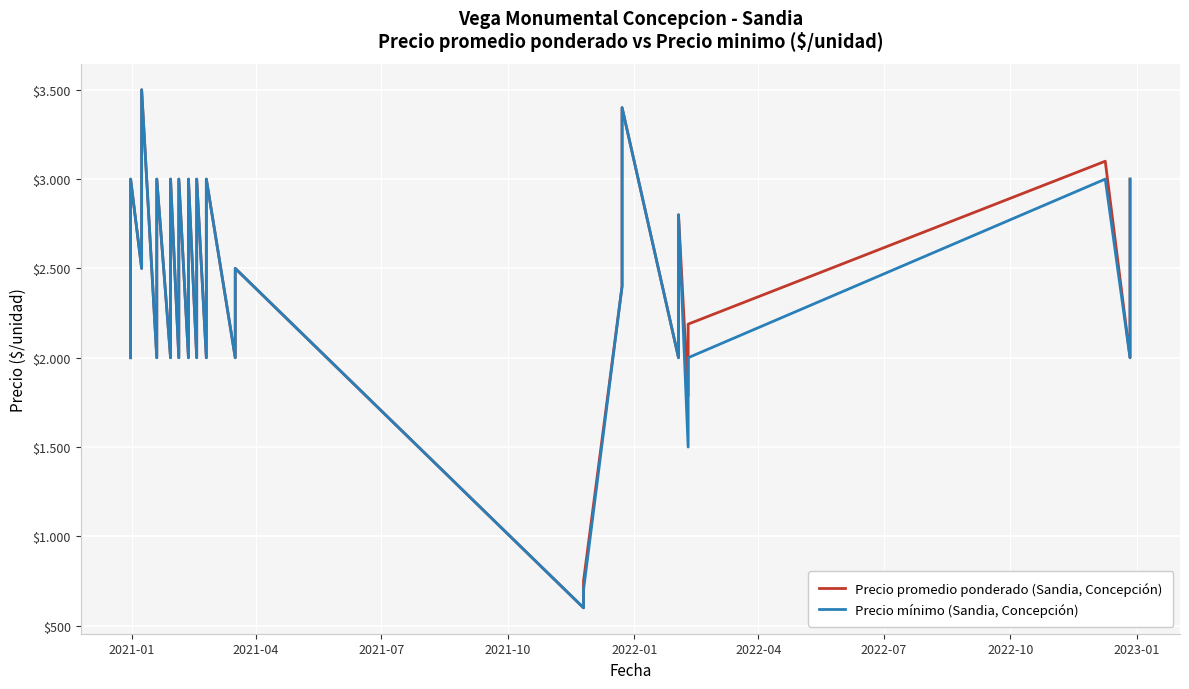

Where is Precio mínimo (Sandia, Concepción) nearest to the value 2050?

2021-01